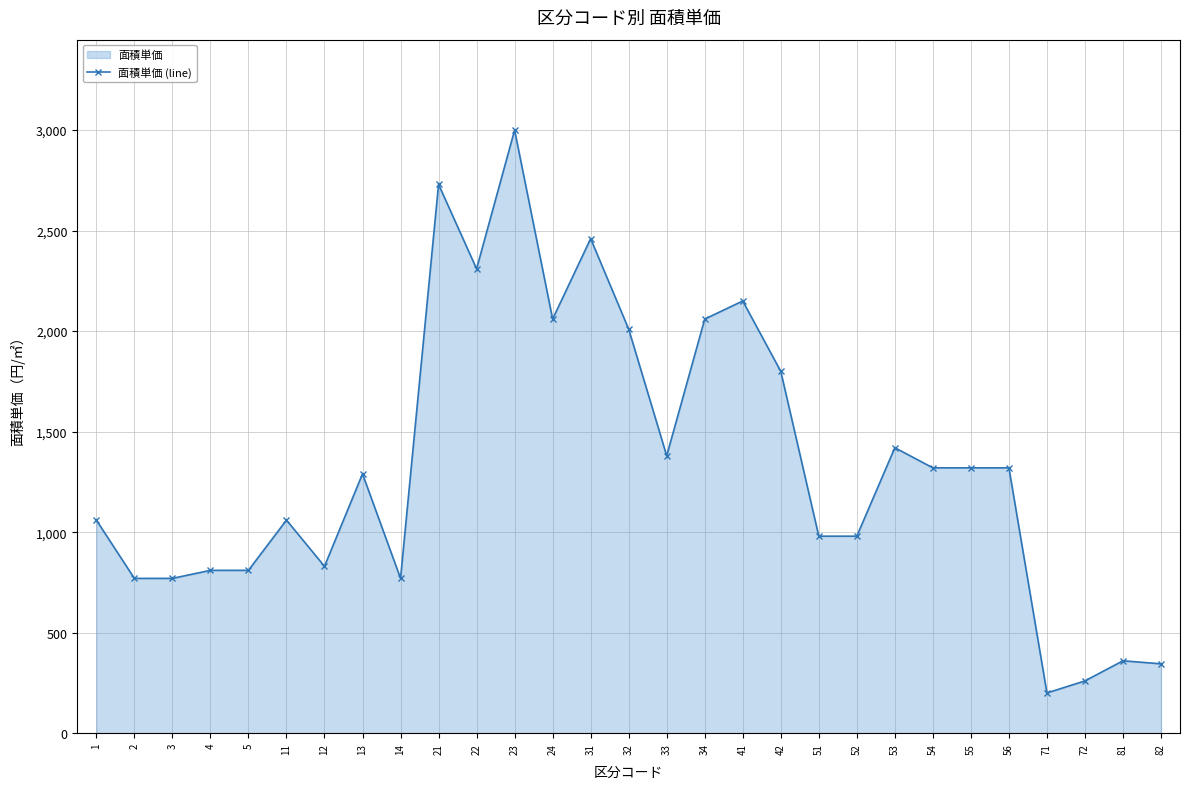

Where is the data nearest to the value 1600?

53